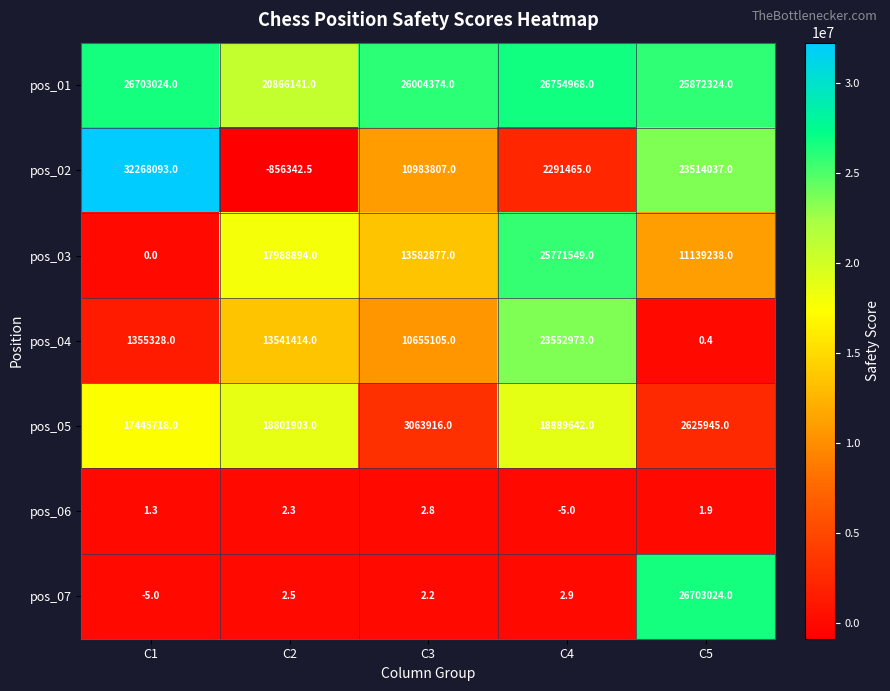

True or false: pos_04 has a value of 31812277.4 at C4.

False